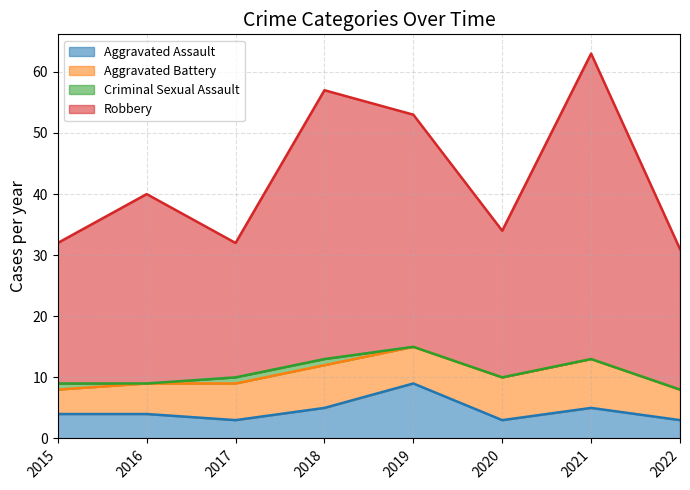

Between 2016 and 2018, which series saw the biggest shift?

Robbery